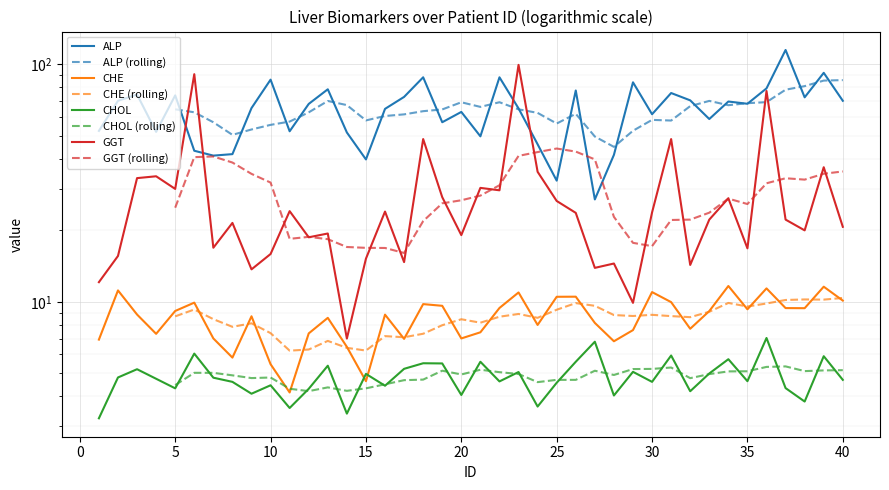

True or false: GGT has a value of 33.8 at 4.

True